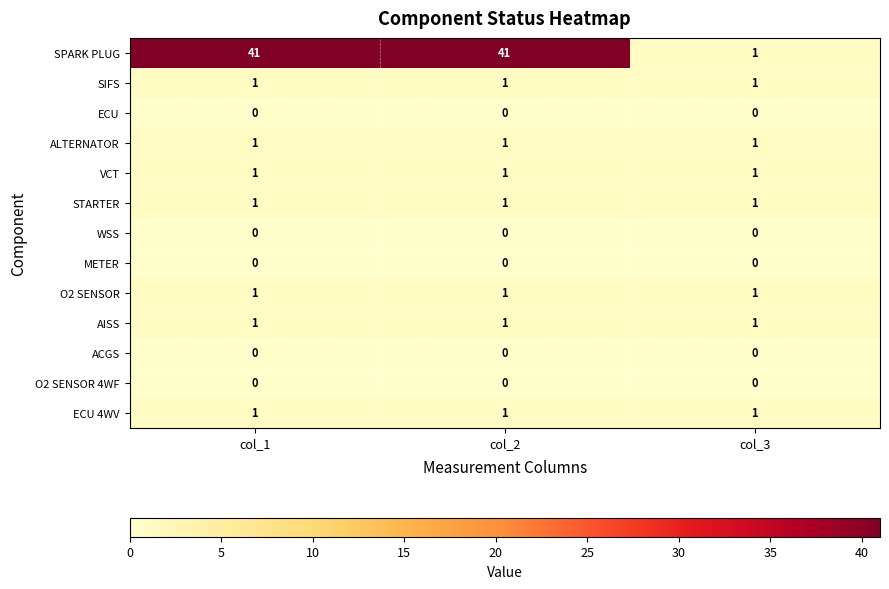

What is the greatest value displayed?

41